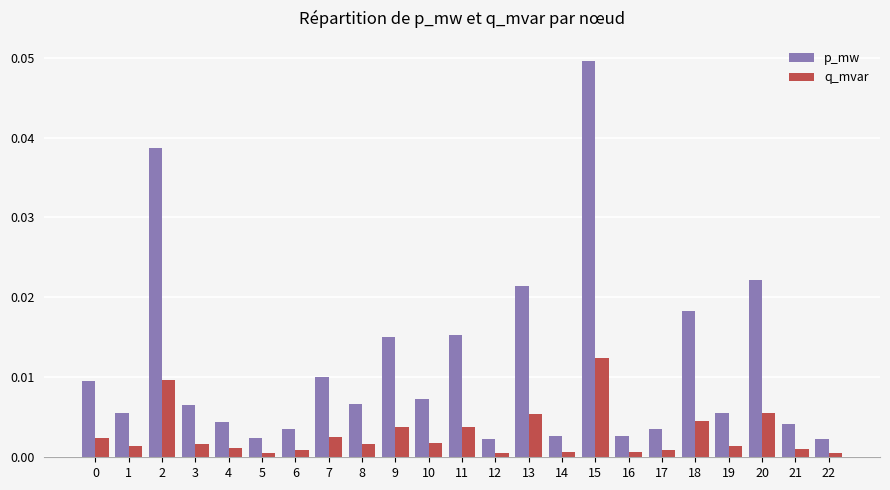

Which category has the highest value across all series?

15